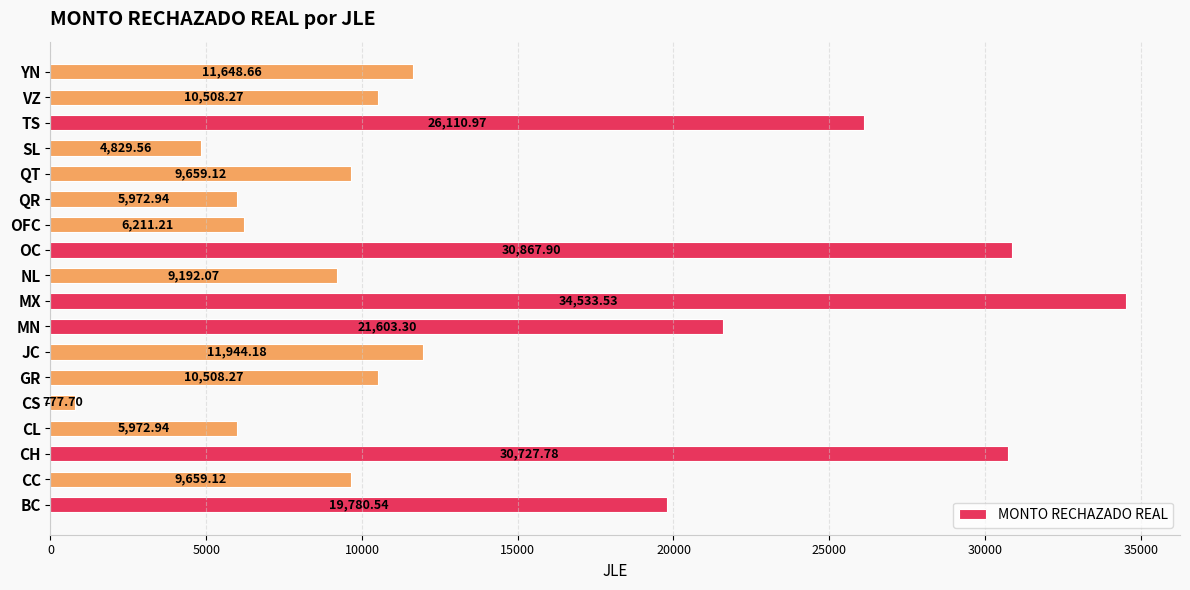

What is the smallest value displayed?

777.7